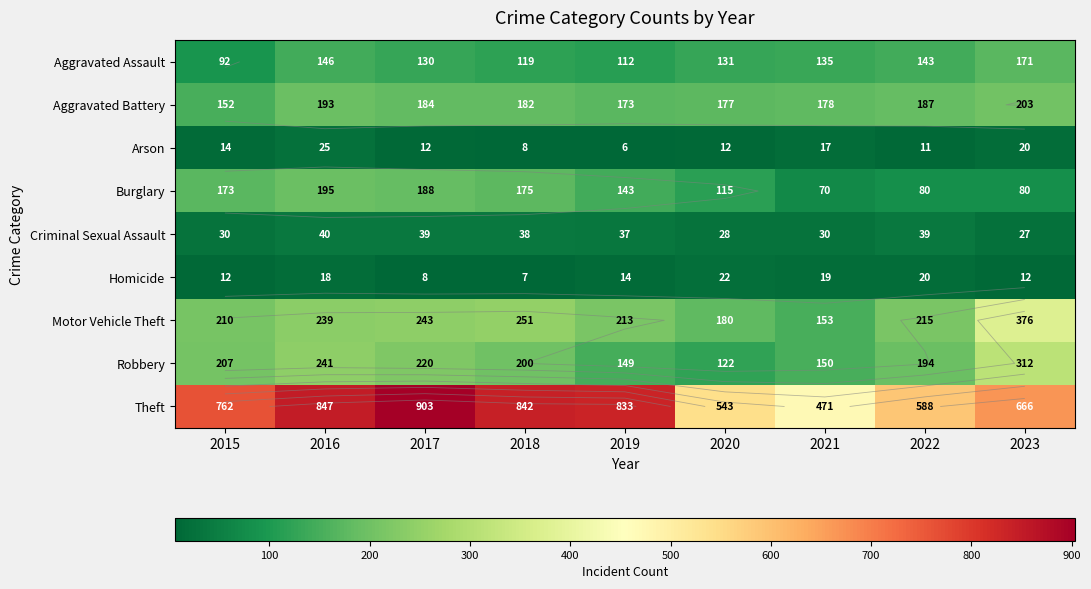

Which label corresponds to the largest value in the chart?

2017